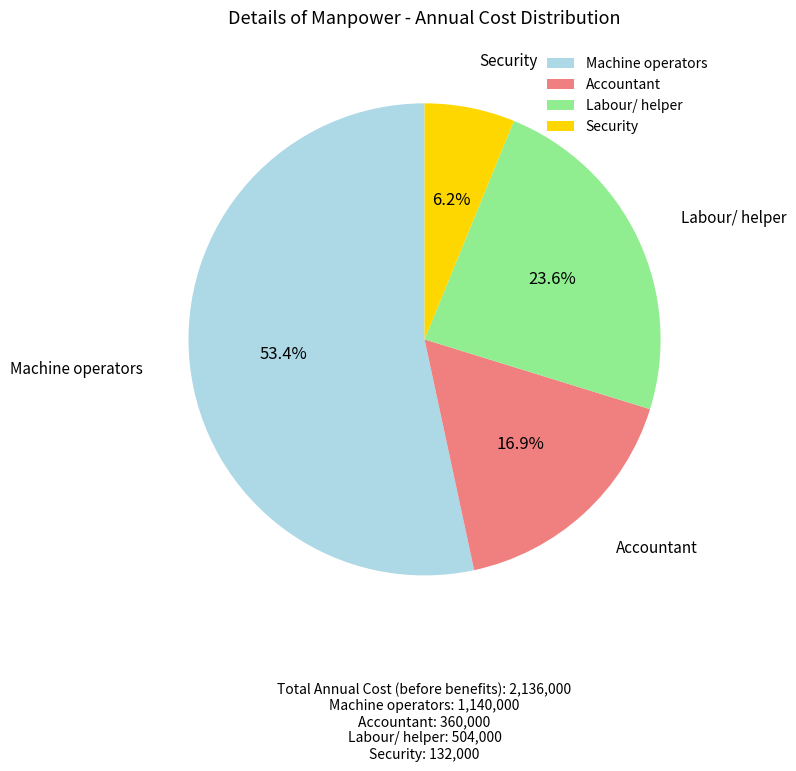

Count the number of slices in the pie.

4